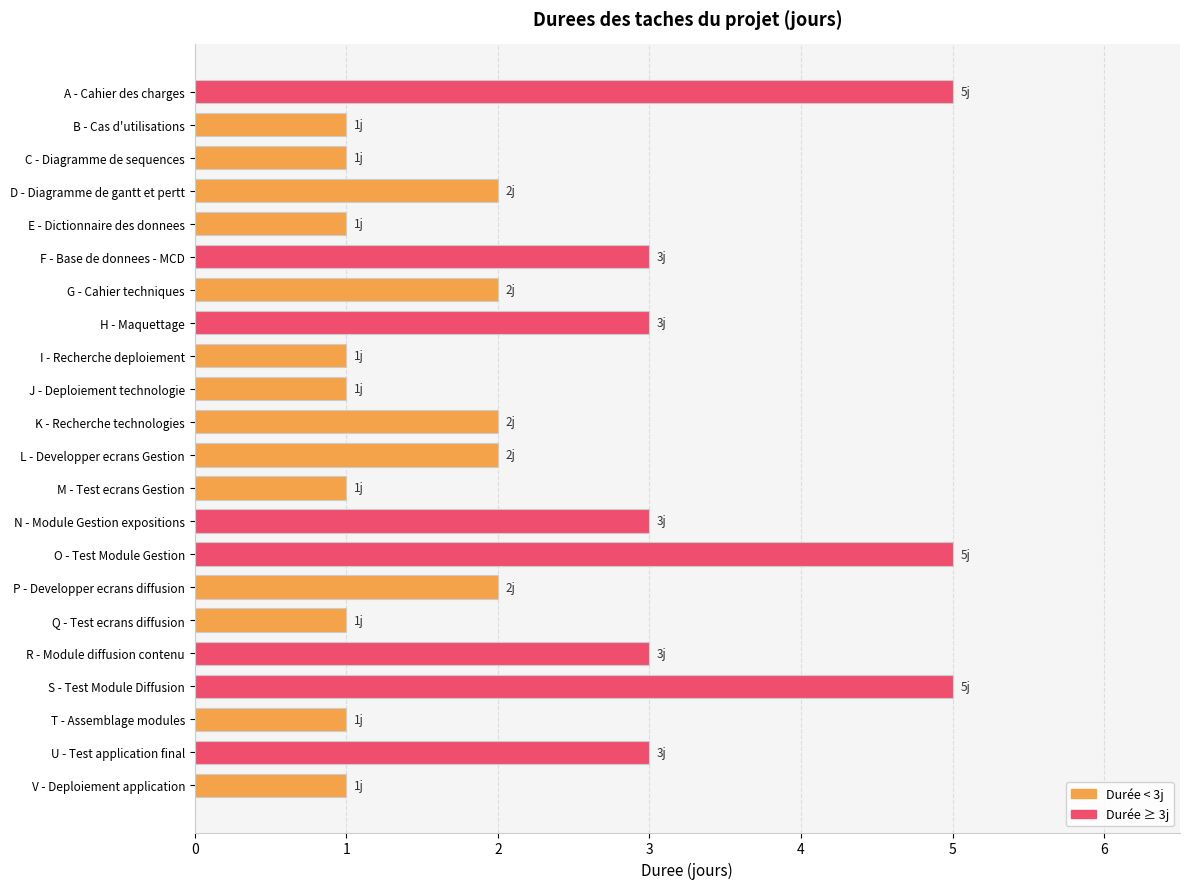

What is the change in value from B - Cas d'utilisations to O - Test Module Gestion?

+4